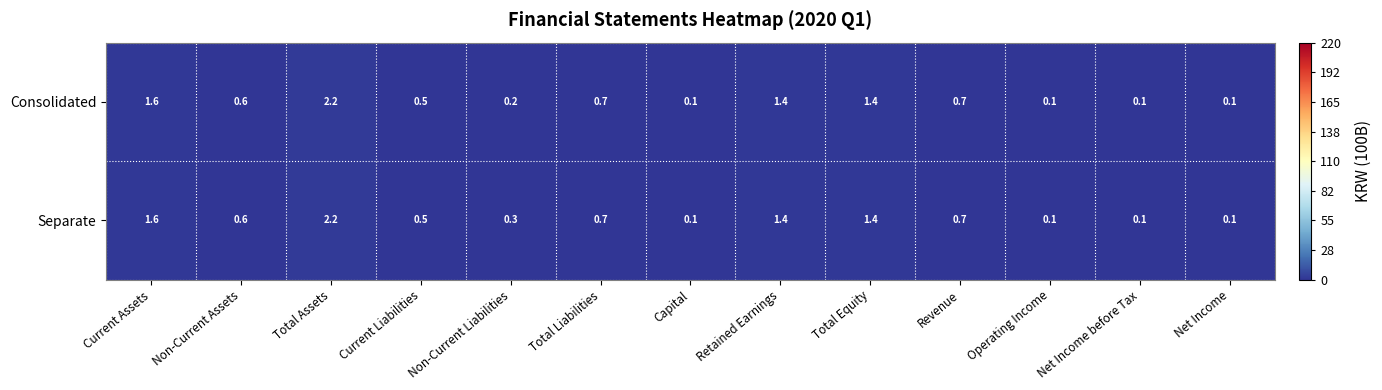

Between Current Liabilities and Non-Current Liabilities, which series saw the biggest shift?

Consolidated